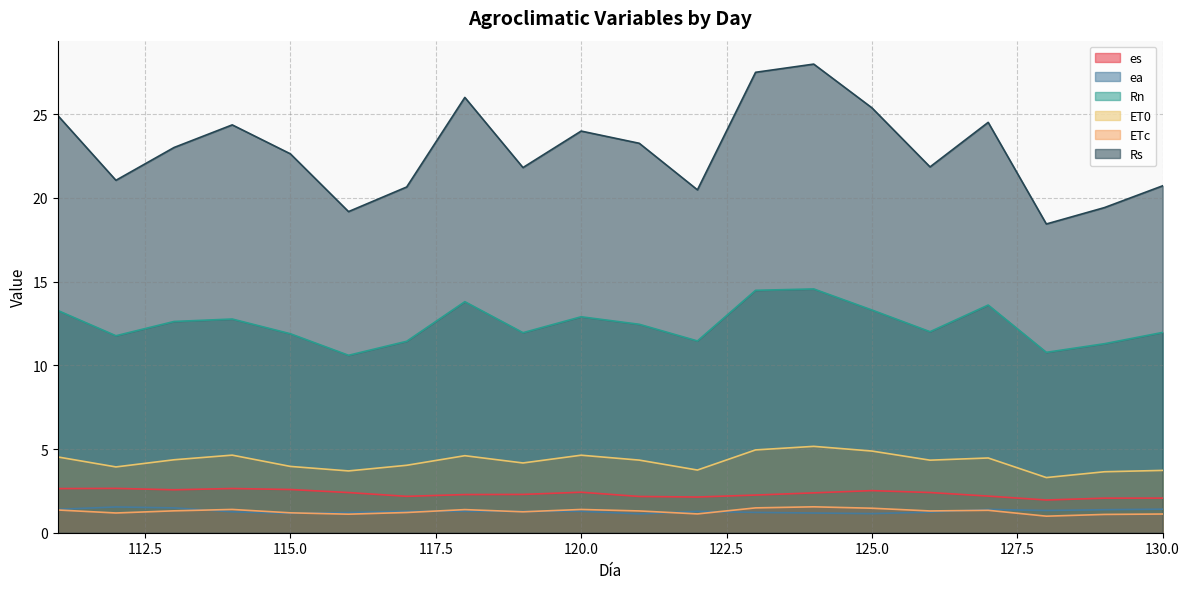

Reading left to right, what are all the values shown in this chart?

es: 2.6	2.6	2.6	2.6	2.6	2.4	2.2	2.3	2.3	2.4	2.2	2.1	2.2	2.4	2.5	2.4	2.2	2.0	2.1	2.1
ea: 1.4	1.5	1.5	1.3	1.2	1.2	1.3	1.3	1.3	1.3	1.1	1.3	1.2	1.2	1.1	1.2	1.4	1.3	1.4	1.4
Rn: 13.3	11.8	12.6	12.8	11.9	10.6	11.4	13.8	11.9	12.9	12.4	11.5	14.5	14.6	13.3	12.0	13.6	10.8	11.3	12.0
ET0: 4.5	3.9	4.4	4.6	4.0	3.7	4.0	4.6	4.2	4.6	4.3	3.7	4.9	5.2	4.9	4.3	4.5	3.3	3.6	3.7
ETc: 1.4	1.2	1.3	1.4	1.2	1.1	1.2	1.4	1.2	1.4	1.3	1.1	1.5	1.5	1.5	1.3	1.3	1.0	1.1	1.1
Rs: 24.9	21.1	23.0	24.4	22.6	19.2	20.6	26.0	21.8	24.0	23.3	20.5	27.5	28.0	25.4	21.9	24.5	18.4	19.4	20.7